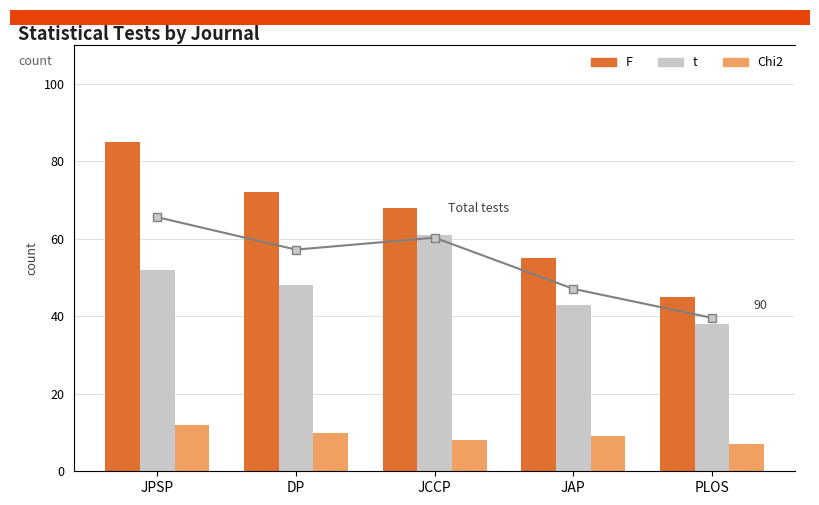

Rank the series by their maximum value, from highest to lowest.

Total tests, F, t, Chi2